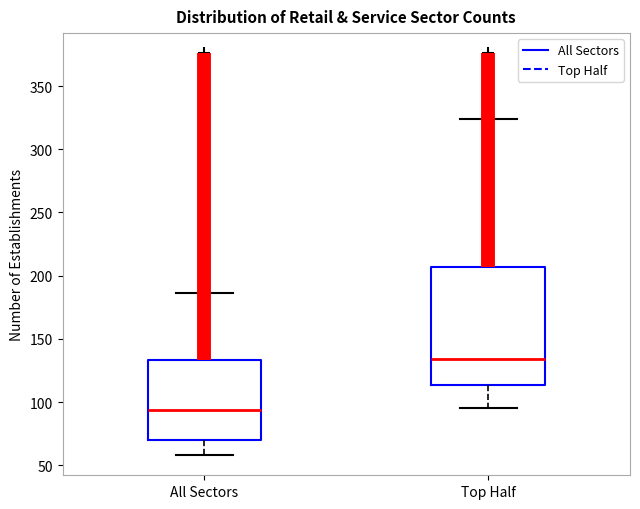

Which box is the tallest, from its lower edge to its upper edge?

Top Half